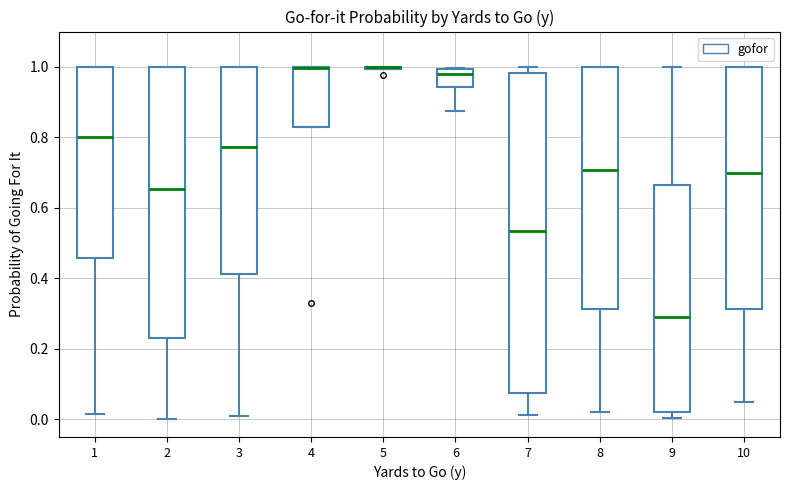

Which box is the tallest, from its lower edge to its upper edge?

7